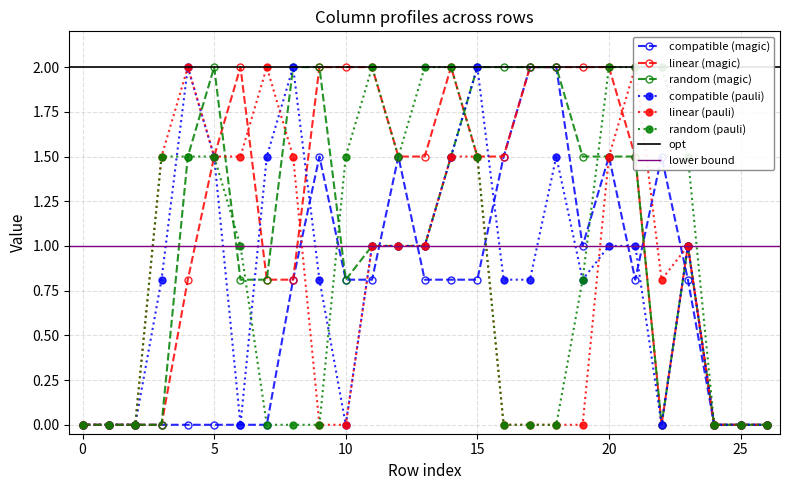

The value of random (magic) at 10 is 0.8. True or false?

True